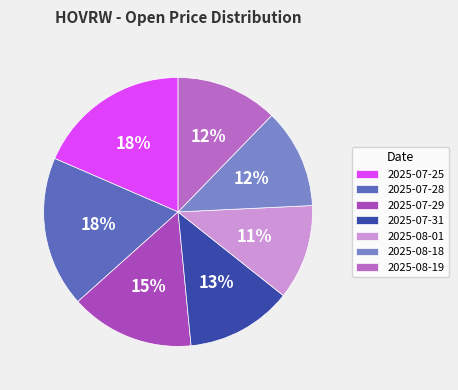

How many segments does this pie chart have?

7